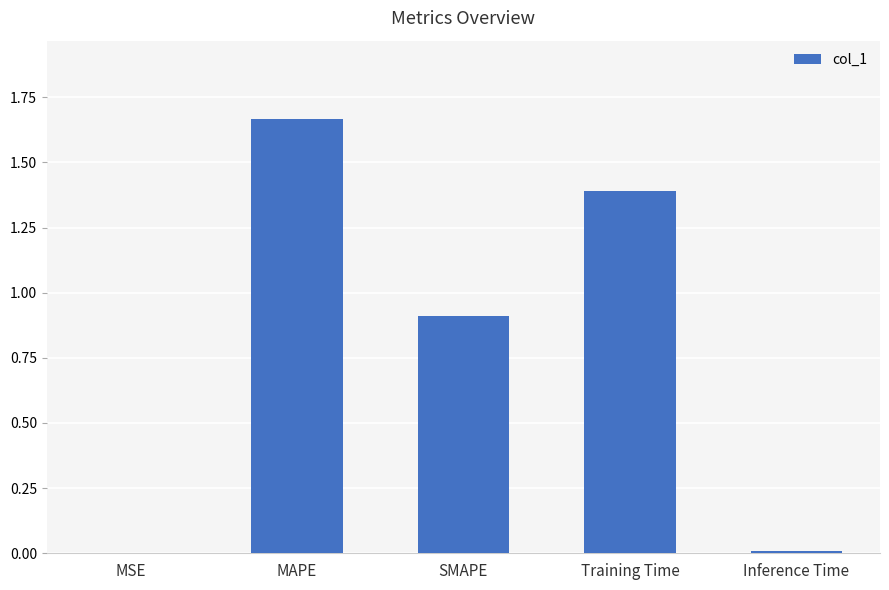

What is the approximate value at Training Time?

1.4